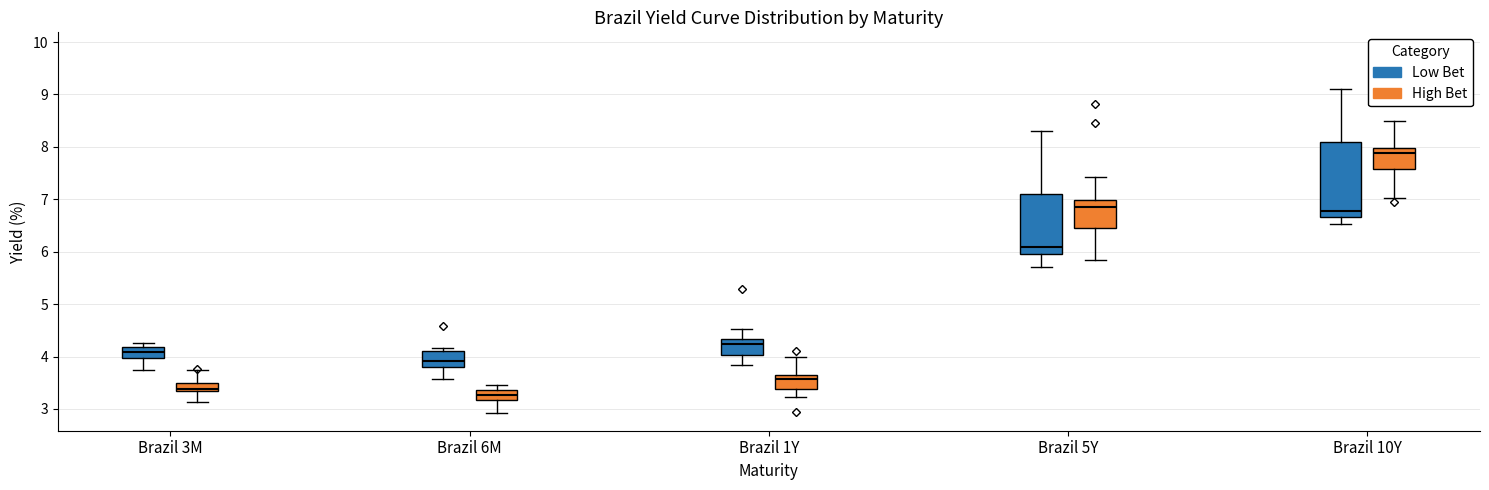

Which box's median line is the highest?

Brazil 10Y (High Bet)